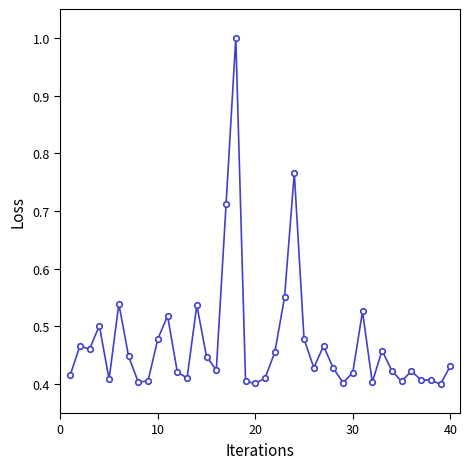

What is the sum of all values?

18.9